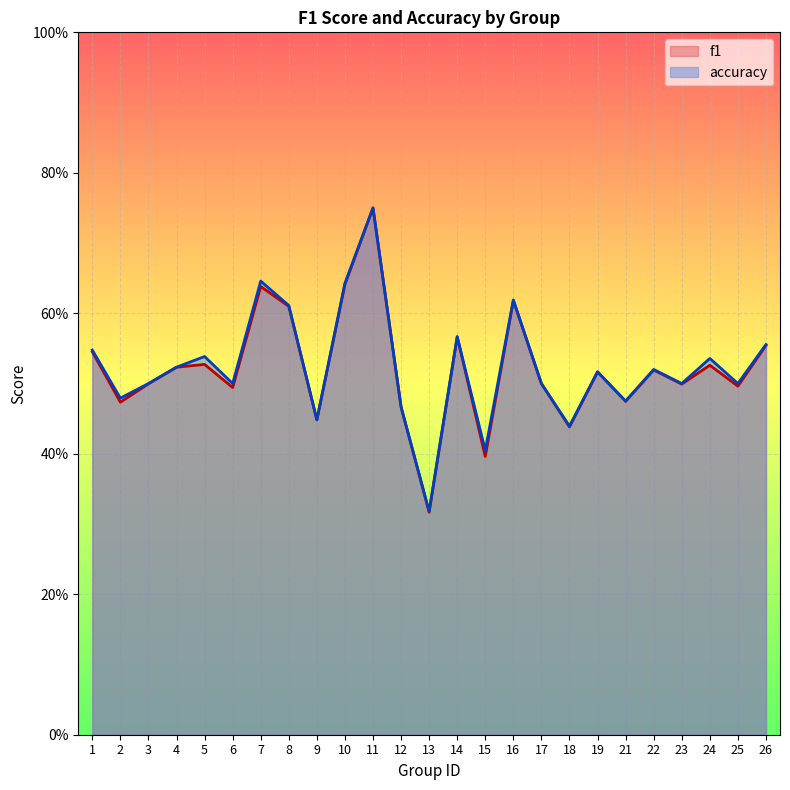

At which label is accuracy closest to 0?

13